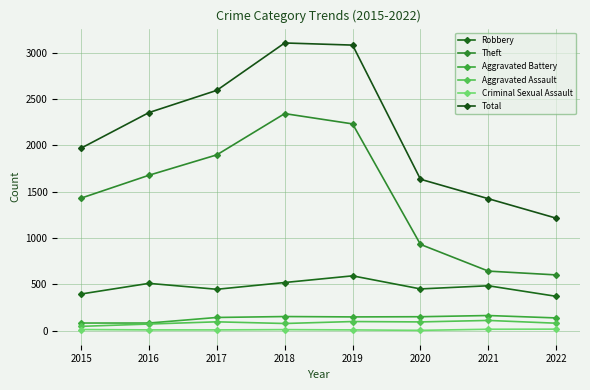

What is the total value across all series at 2022?

2417